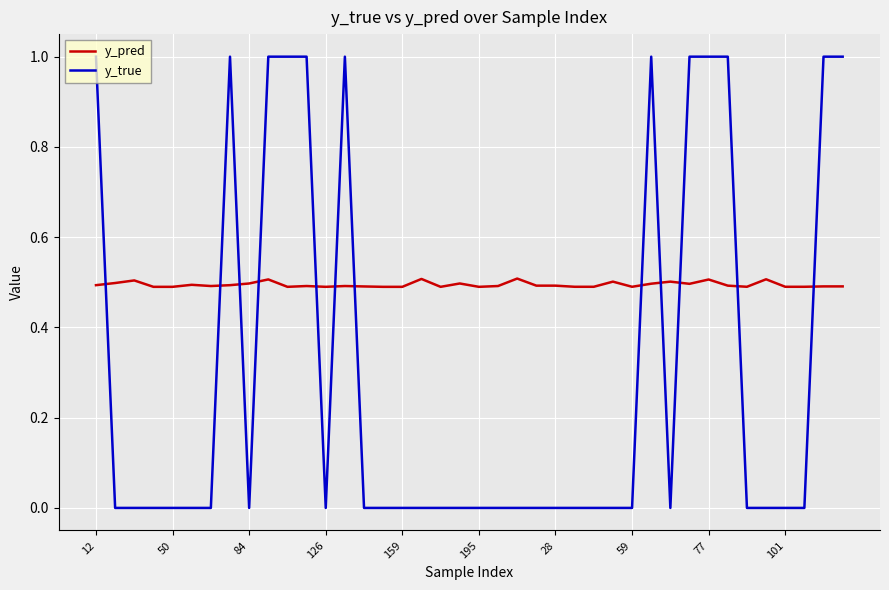

Which series has the largest range (max minus min)?

y_true